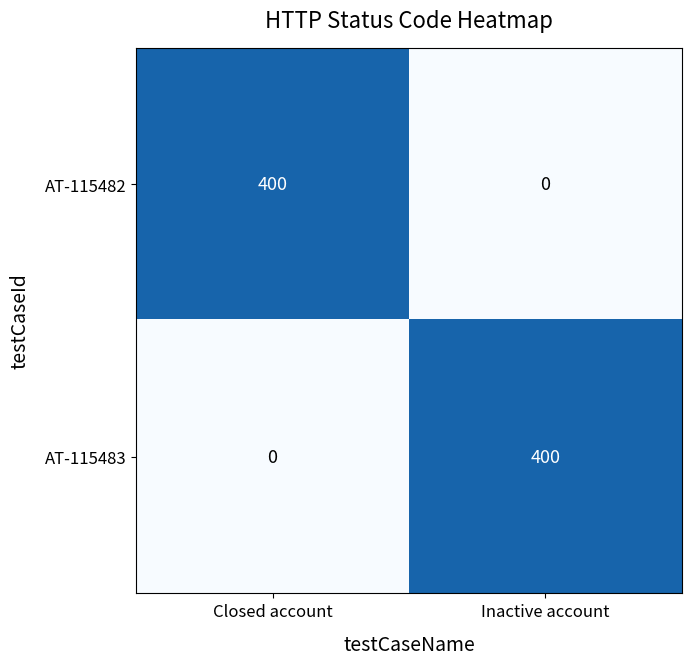

How many positive values does the AT-115482 series have?

1